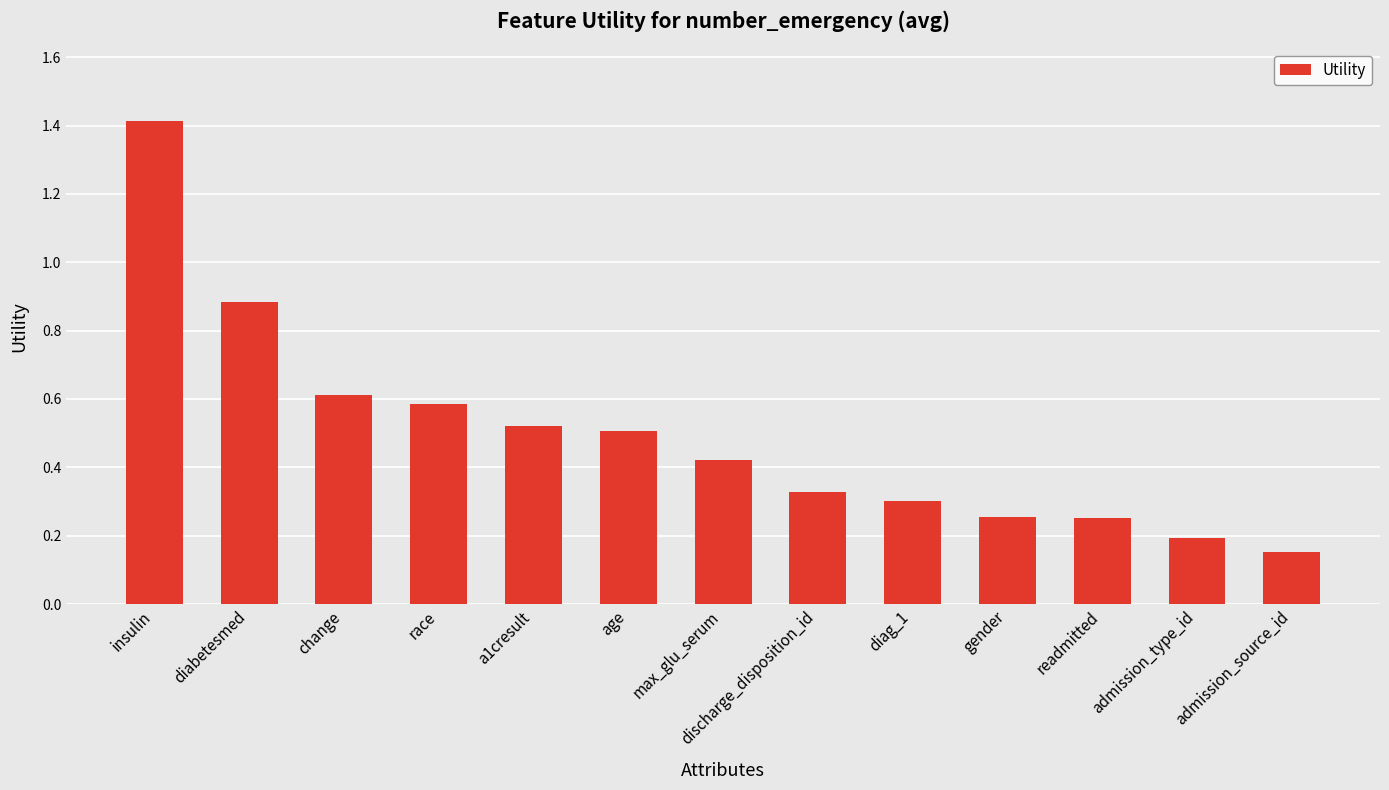

What is the difference between the maximum and second lowest values?

1.2